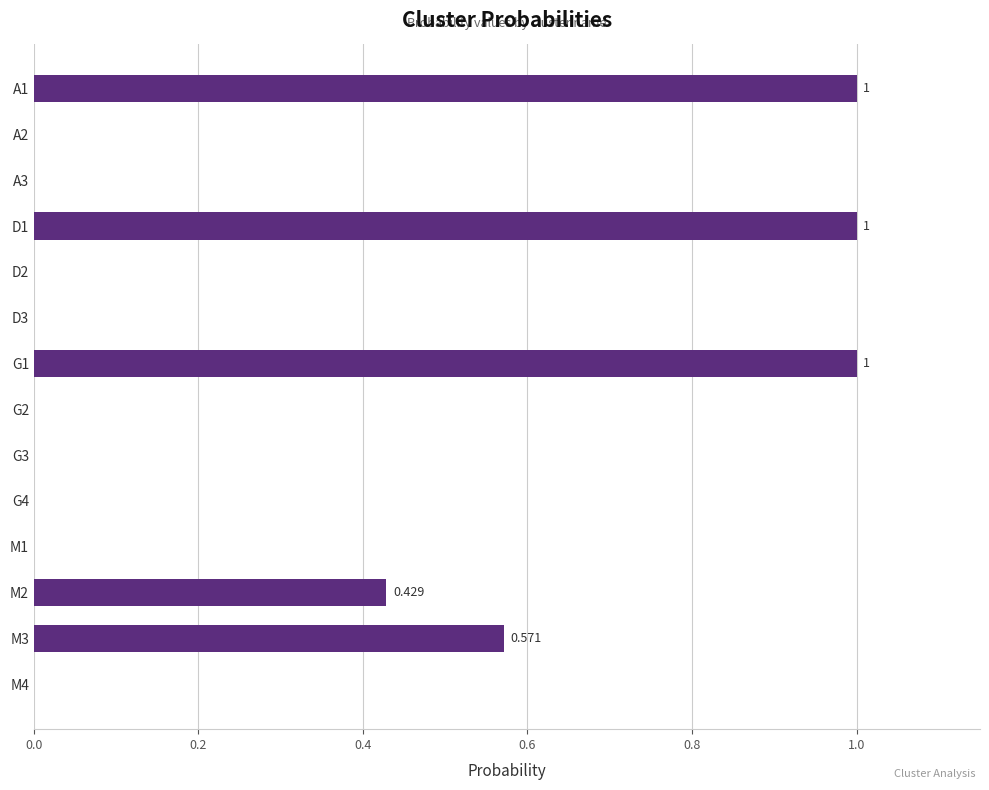

Are the bars horizontal?

Yes